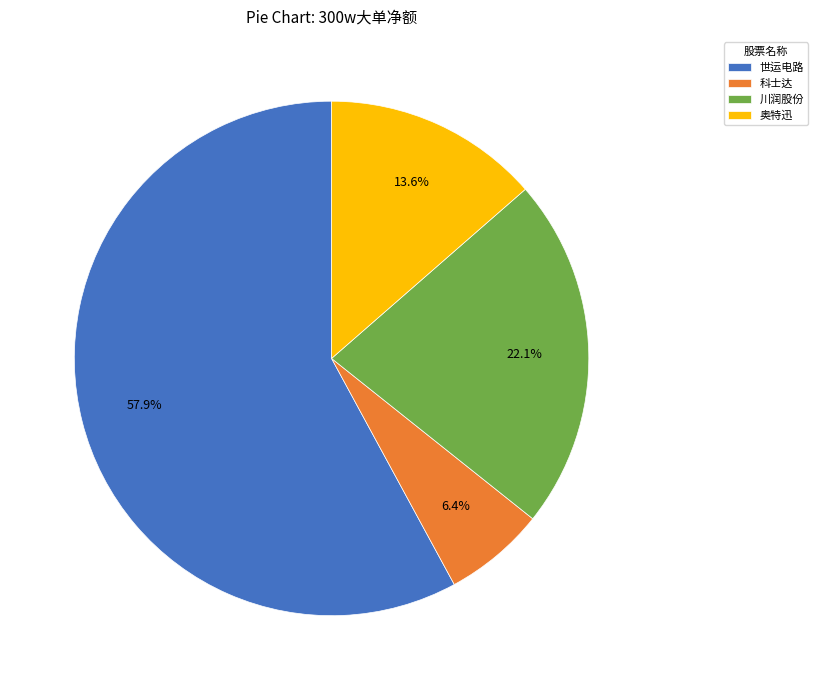

To the nearest percent, what is the difference between the largest and smallest slice percentages?

52%